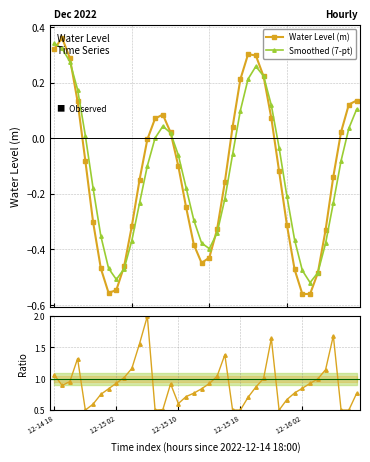

True or false: Smoothed (7-pt) and Water Level (m) intersect in this chart.

True